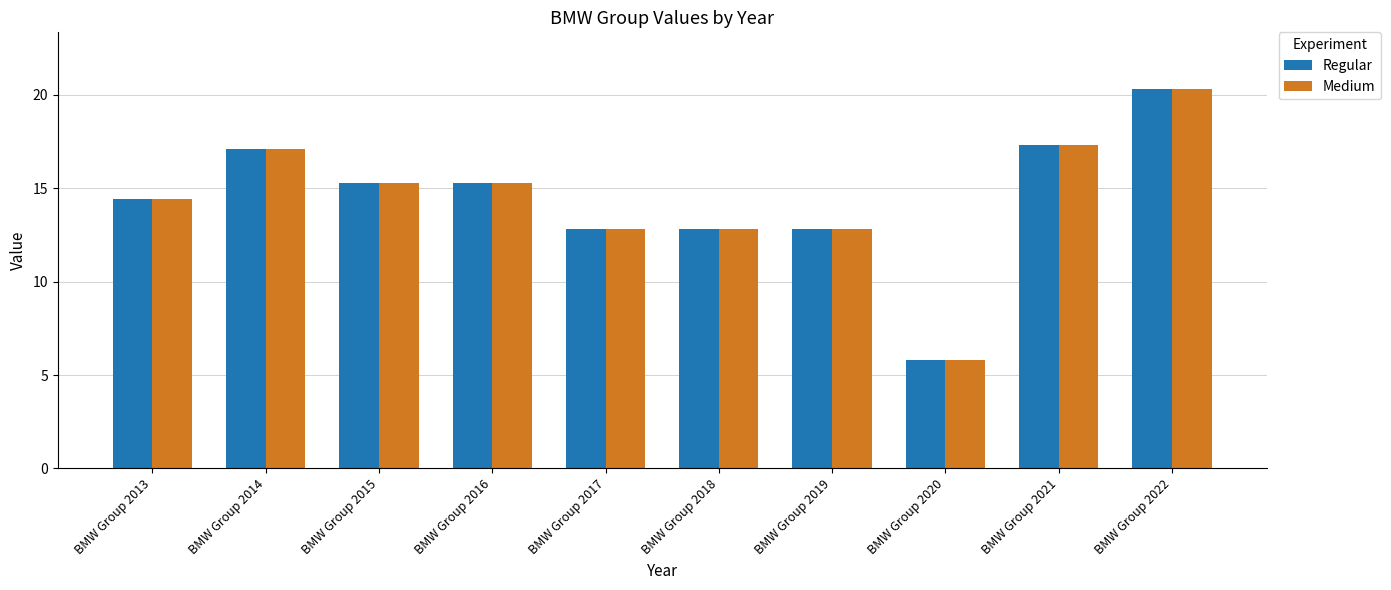

Where does the Regular series first go above 15?

BMW Group 2014